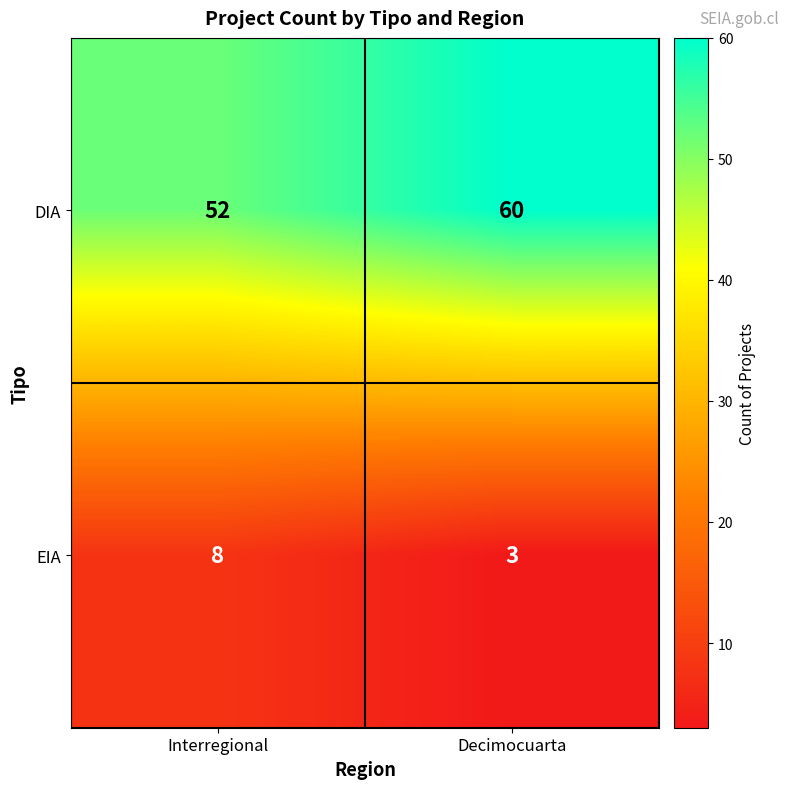

Reading right to left, extract all data points from this chart.

DIA: Decimocuarta=60	Interregional=52
EIA: Decimocuarta=3	Interregional=8